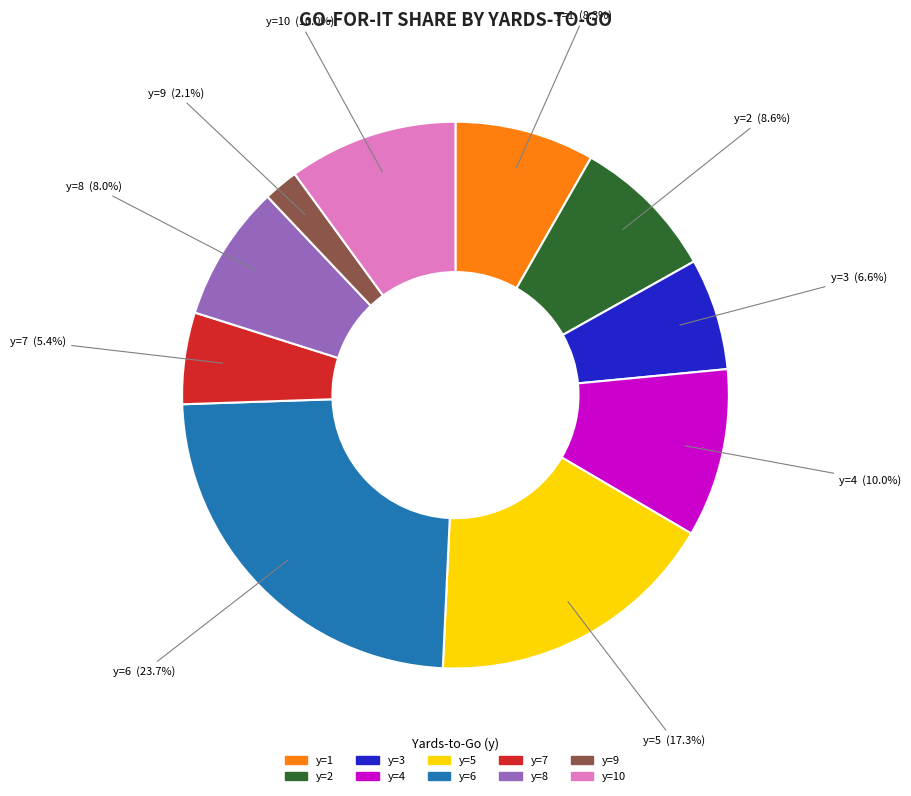

How many segments does this pie chart have?

10